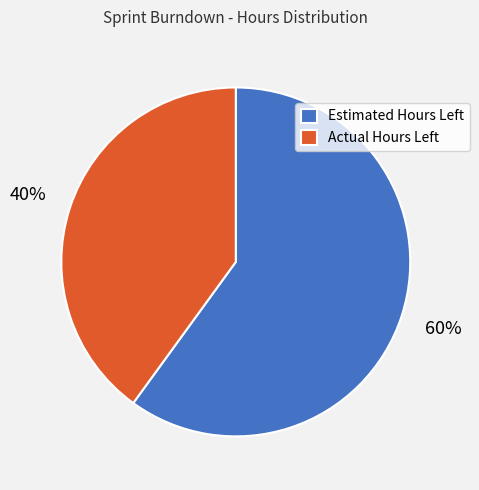

How many segments does this pie chart have?

2